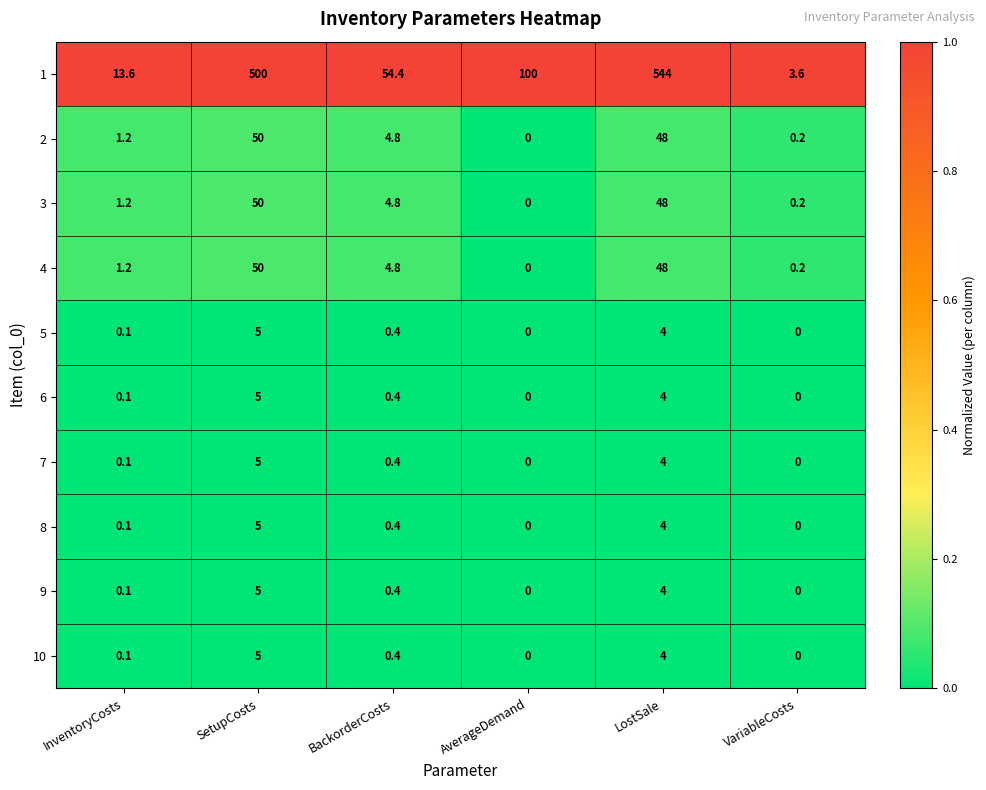

At which category is the sum across all series the highest?

LostSale